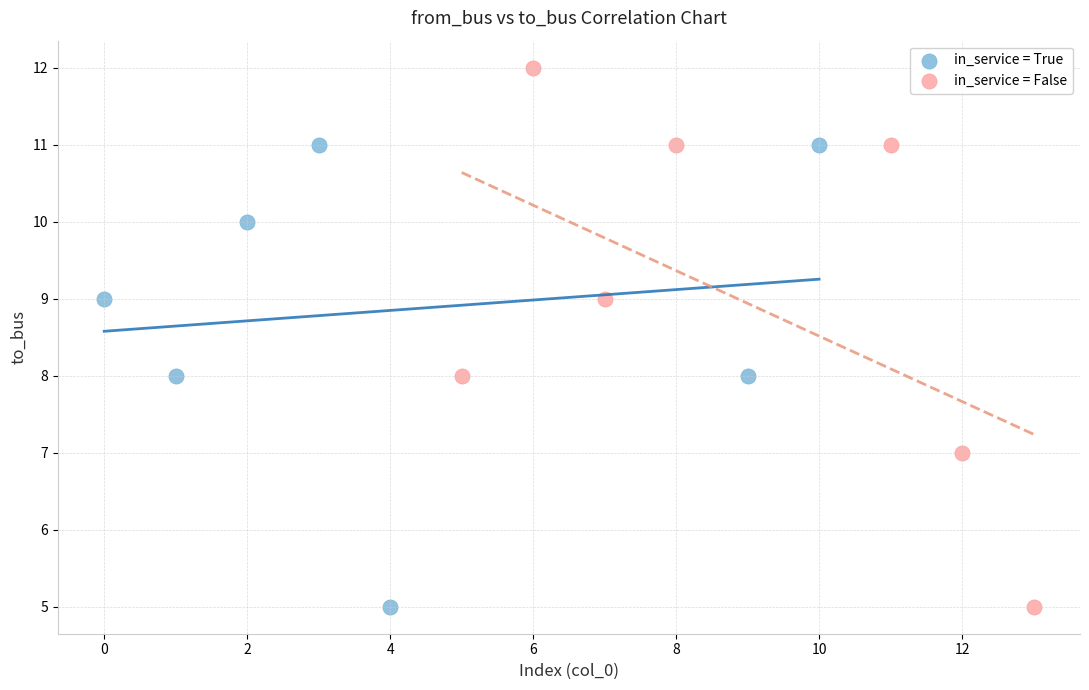

What are all the series names shown in the legend?

in_service = True, in_service = False